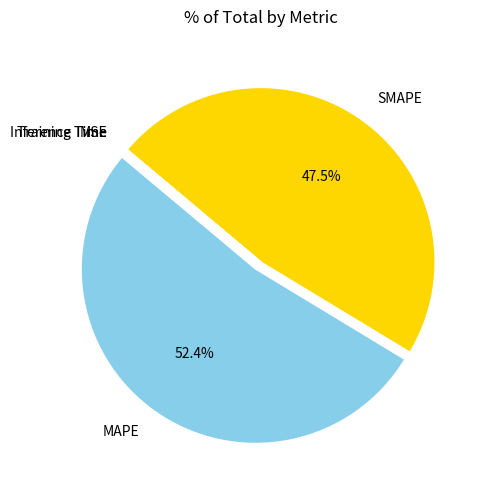

Which category has the biggest portion of the pie?

MAPE